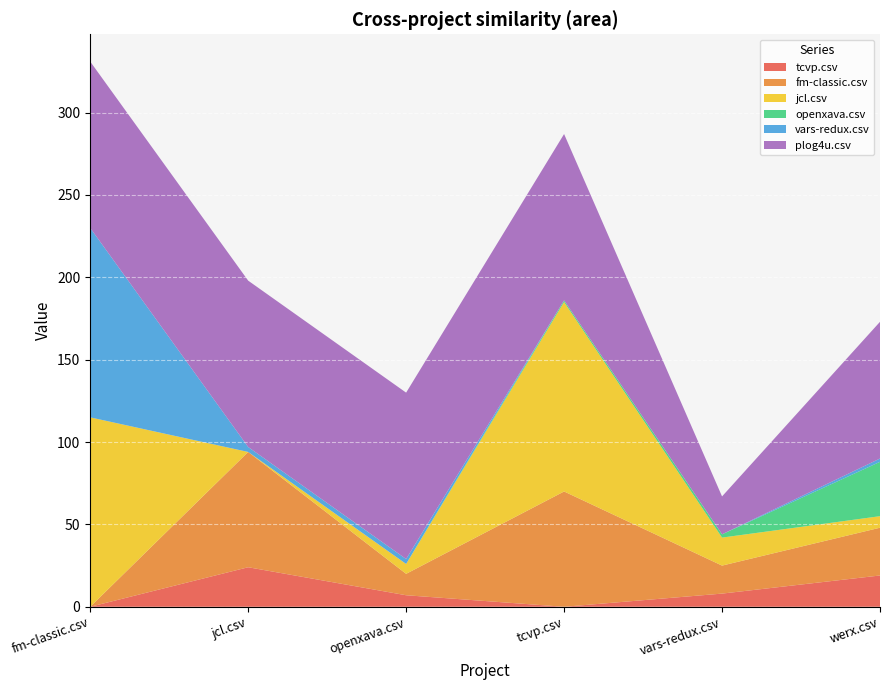

Reading left to right, transcribe all the data shown in this chart.

tcvp.csv: fm-classic.csv=0	jcl.csv=24	openxava.csv=7	tcvp.csv=0	vars-redux.csv=8	werx.csv=19
fm-classic.csv: fm-classic.csv=0	jcl.csv=70	openxava.csv=13	tcvp.csv=70	vars-redux.csv=17	werx.csv=29
jcl.csv: fm-classic.csv=115	jcl.csv=0	openxava.csv=6	tcvp.csv=115	vars-redux.csv=17	werx.csv=7
openxava.csv: fm-classic.csv=0	jcl.csv=0	openxava.csv=0	tcvp.csv=1	vars-redux.csv=2	werx.csv=33
vars-redux.csv: fm-classic.csv=115	jcl.csv=3	openxava.csv=3	tcvp.csv=0	vars-redux.csv=0	werx.csv=2
plog4u.csv: fm-classic.csv=101	jcl.csv=101	openxava.csv=101	tcvp.csv=101	vars-redux.csv=23	werx.csv=83